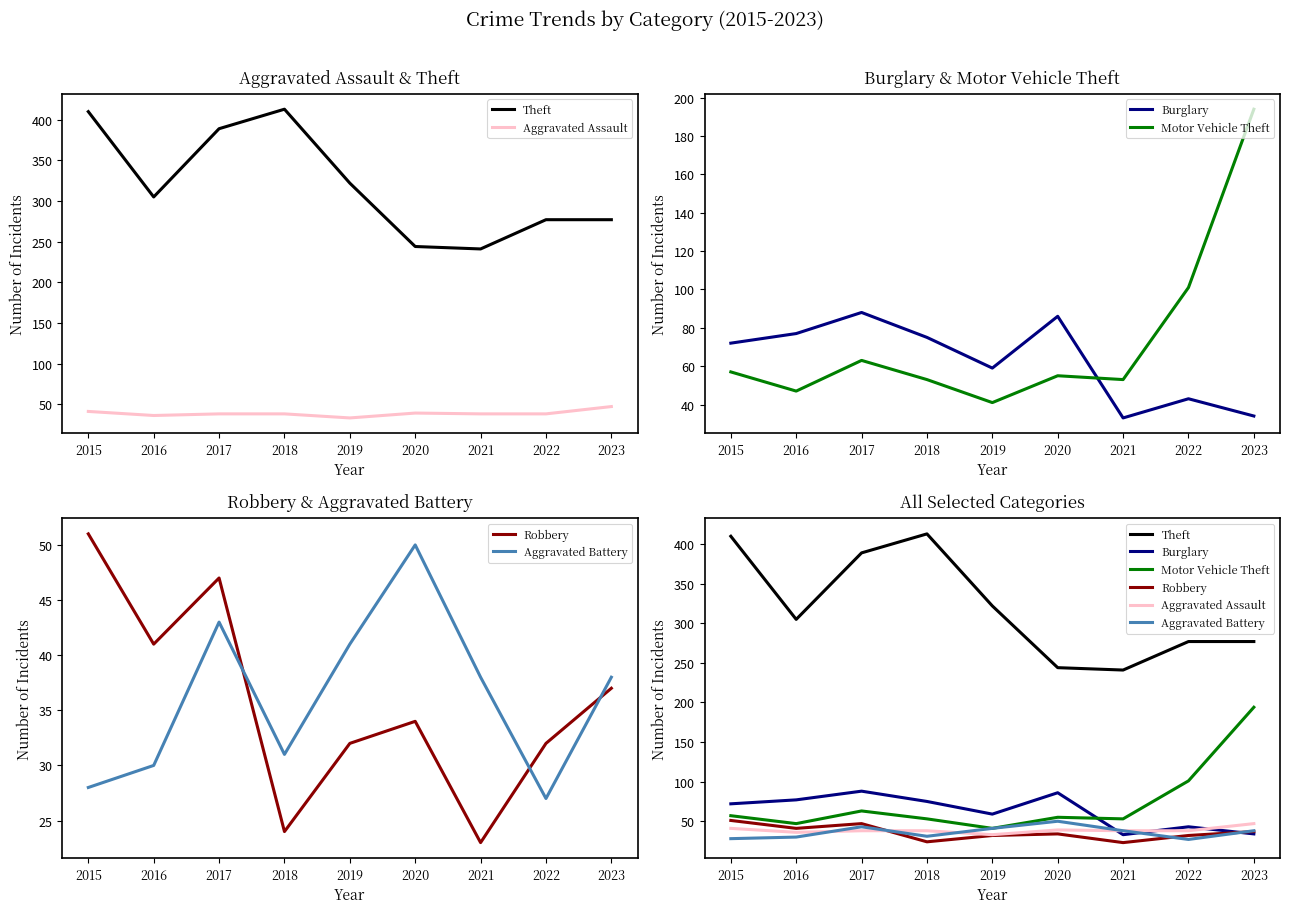

Reading left to right, transcribe all the data shown in this chart.

Theft: 2015=410	2016=305	2017=389	2018=413	2019=322	2020=244	2021=241	2022=277	2023=277
Aggravated Assault: 2015=41	2016=36	2017=38	2018=38	2019=33	2020=39	2021=38	2022=38	2023=47
Burglary: 2015=72	2016=77	2017=88	2018=75	2019=59	2020=86	2021=33	2022=43	2023=34
Motor Vehicle Theft: 2015=57	2016=47	2017=63	2018=53	2019=41	2020=55	2021=53	2022=101	2023=194
Robbery: 2015=51	2016=41	2017=47	2018=24	2019=32	2020=34	2021=23	2022=32	2023=37
Aggravated Battery: 2015=28	2016=30	2017=43	2018=31	2019=41	2020=50	2021=38	2022=27	2023=38